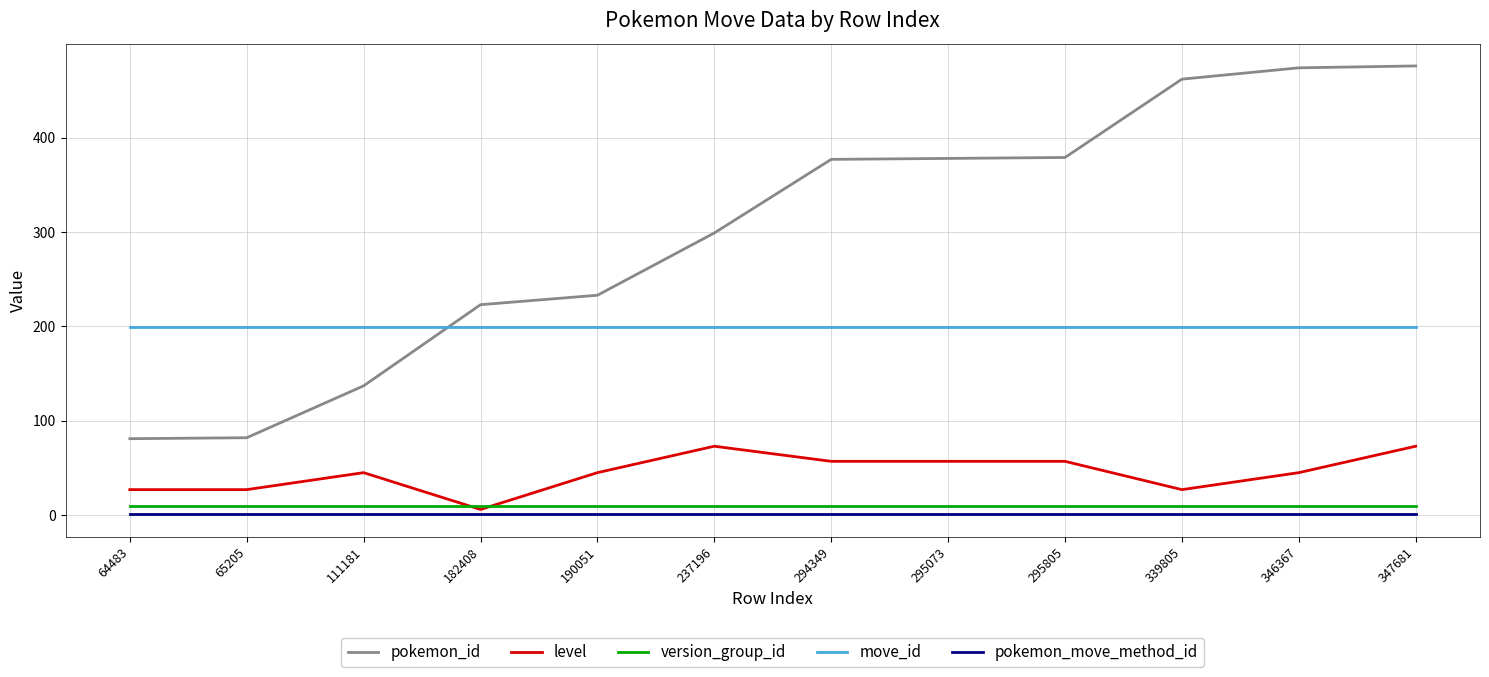

Which series changed the most between 111181 and 190051?

pokemon_id